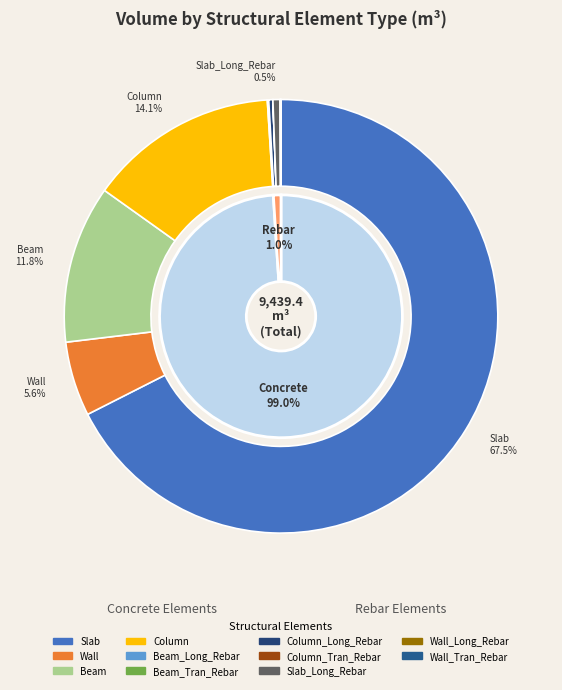

Which category accounts for the majority?

Slab